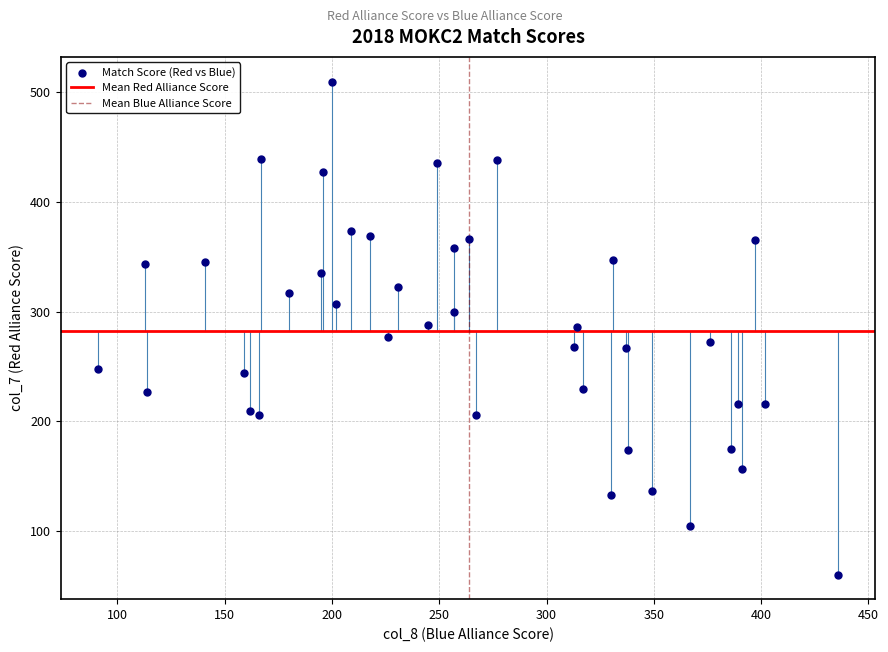

What is the range of X values (max minus min)?

345